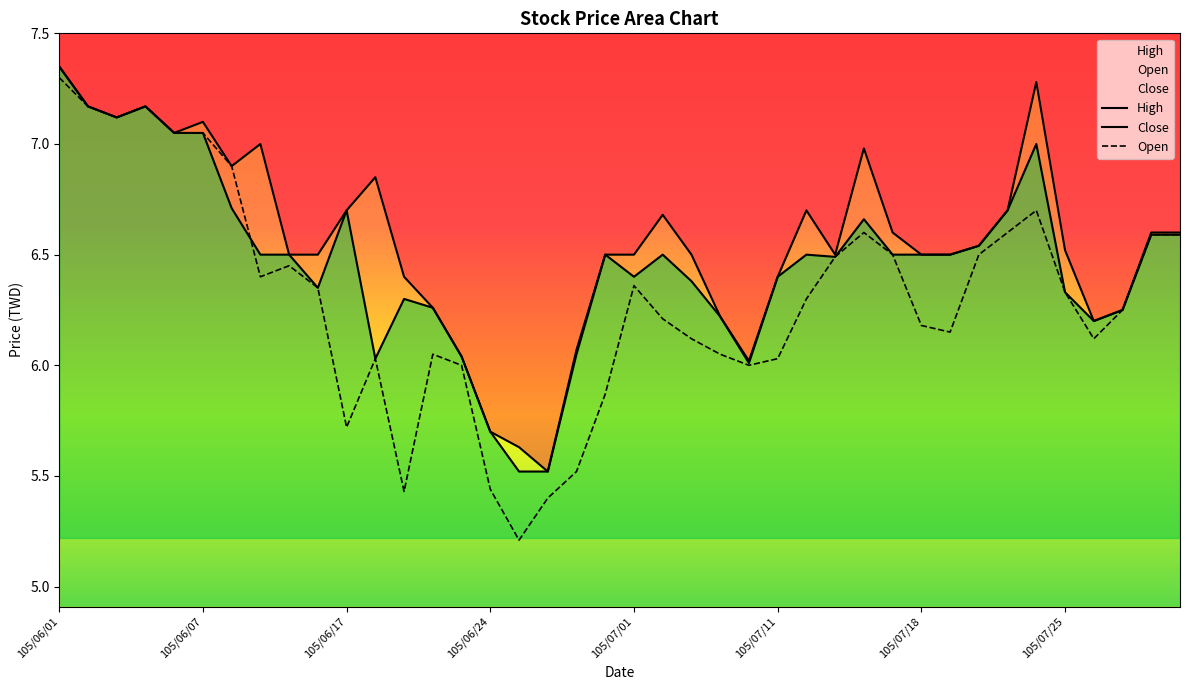

What position from the right is 105/07/21?

7